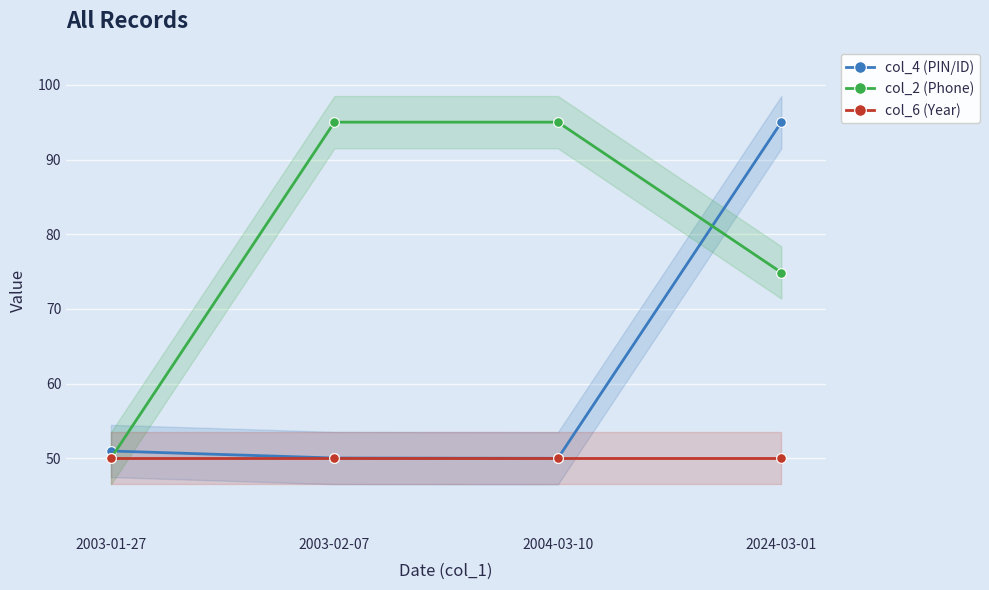

What is the greatest value displayed?

95.0